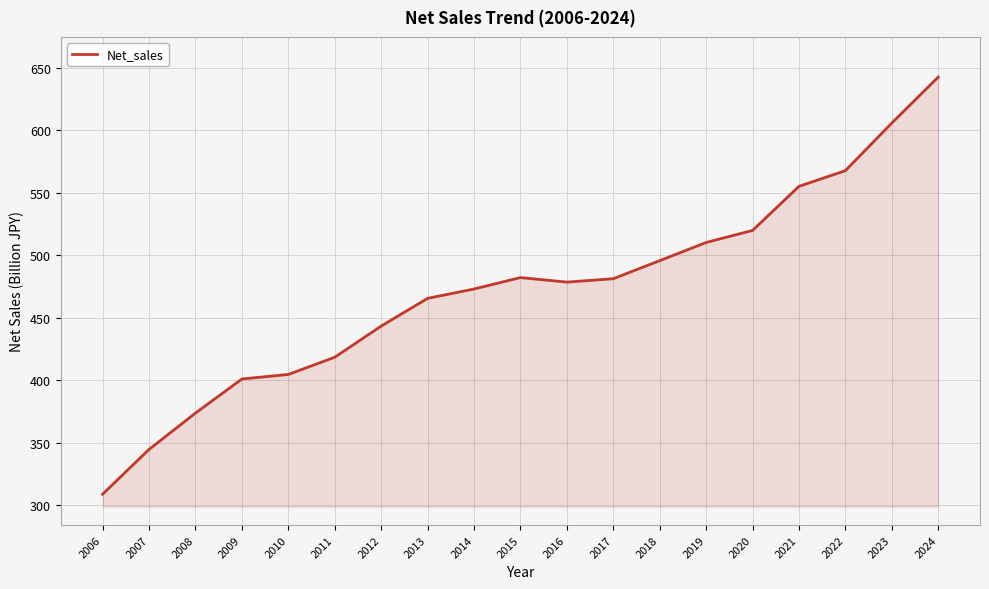

At which category does the chart reach its peak across all series?

2024